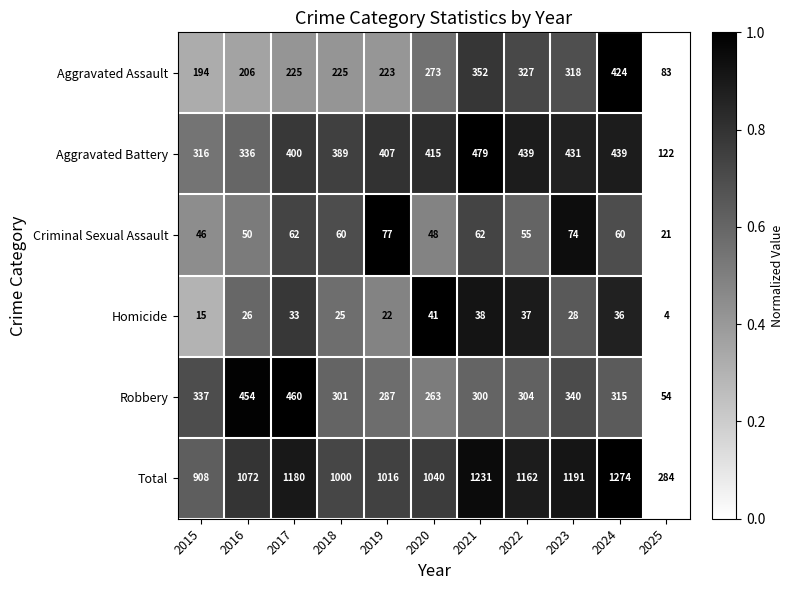

What is the spread (max minus min) of values at 2023?

1163